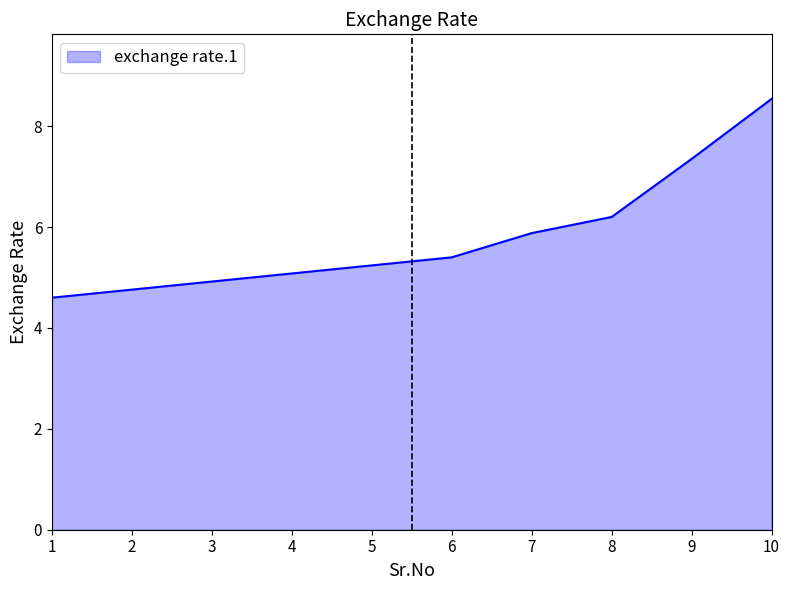

What is the difference between the values at 5 and 3?

0.3